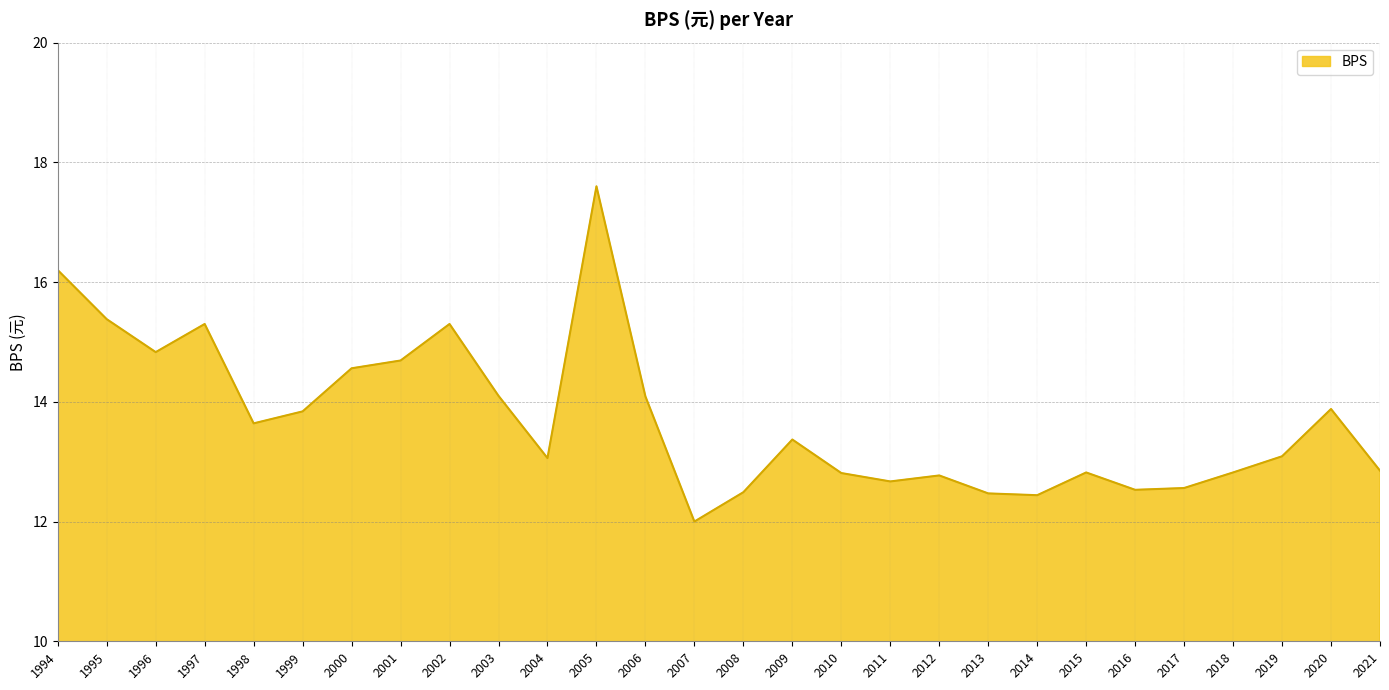

Read the value at 2018.

12.8